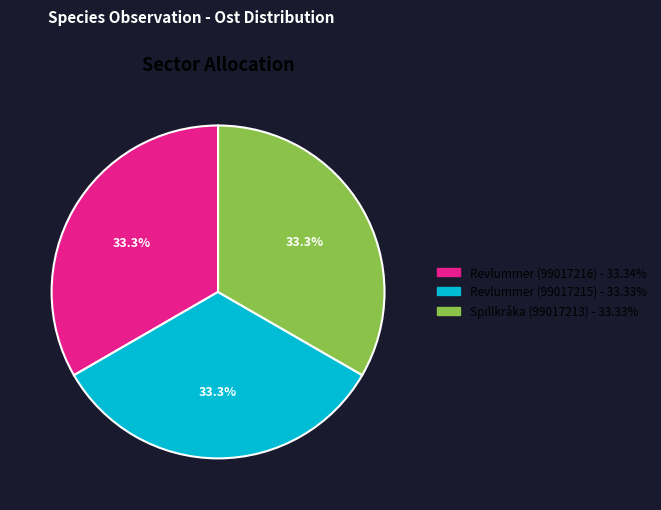

Approximately how many times larger is the value at Revlummer (99017216) compared to Revlummer (99017215)?

1.0